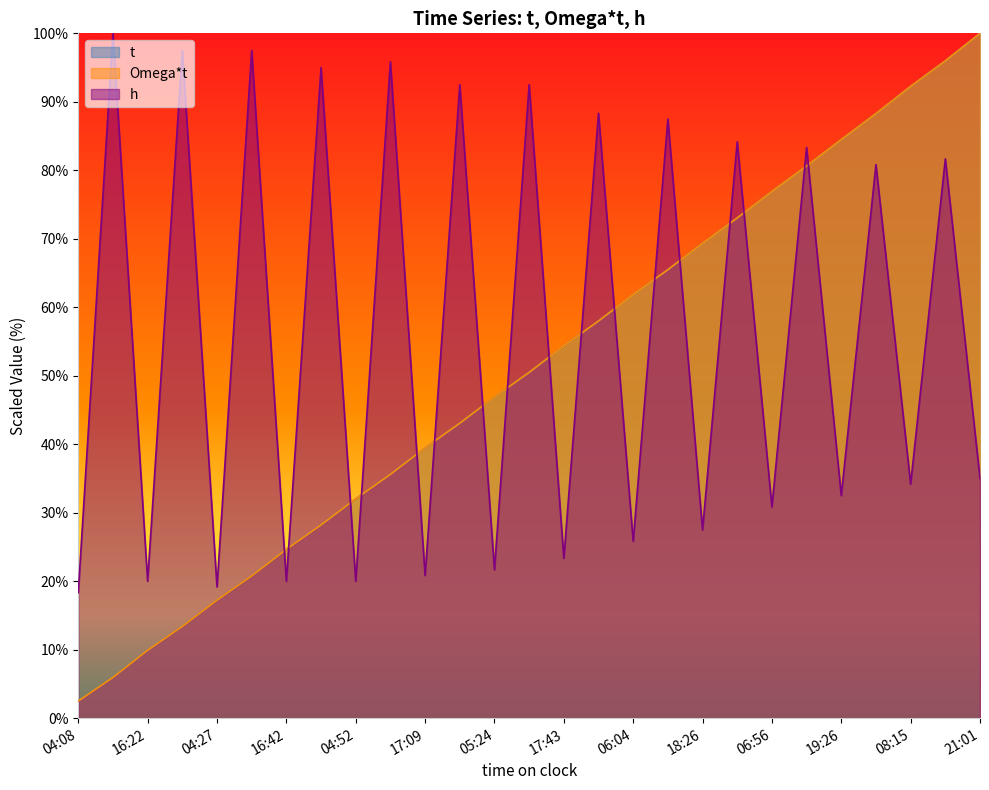

What is the minimum value shown in the chart?

2.5